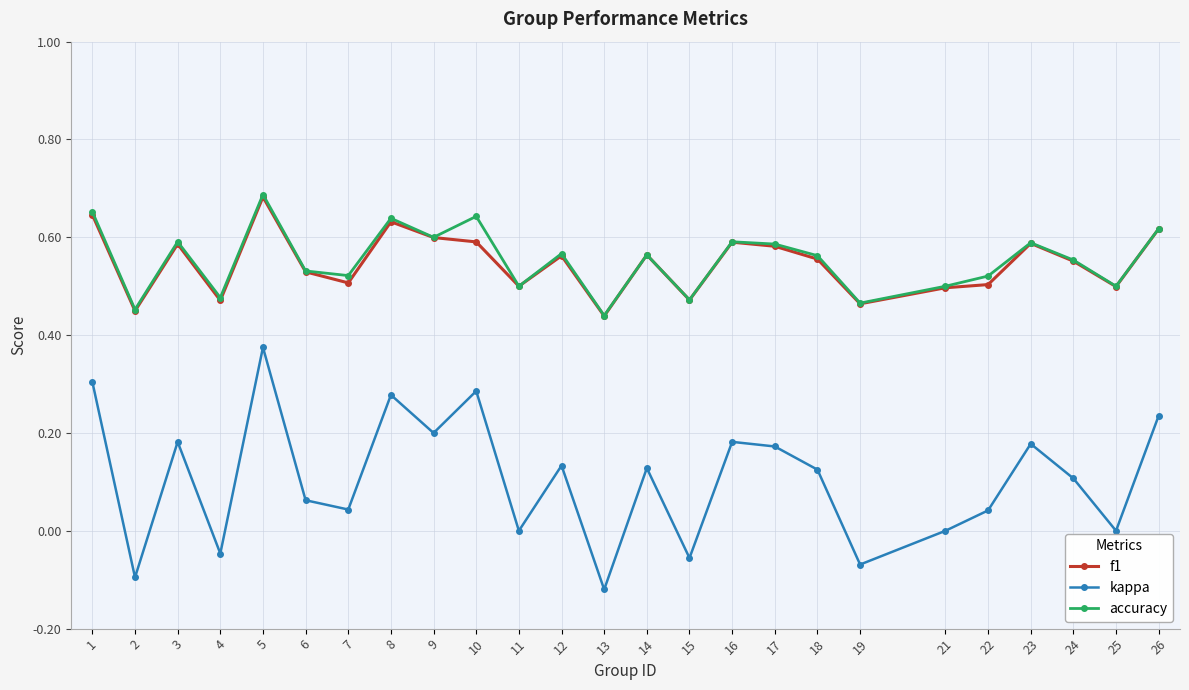

At which category does accuracy reach its first local peak?

3